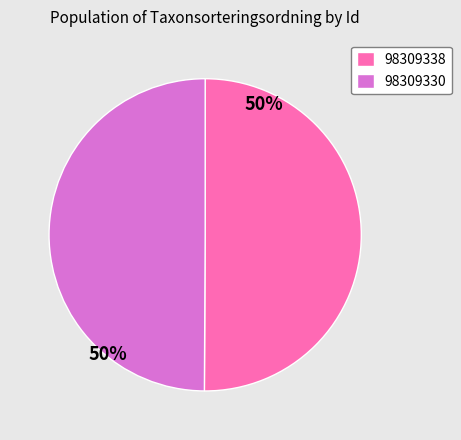

Is the sum of 98309330 and 98309338 greater than half?

Yes